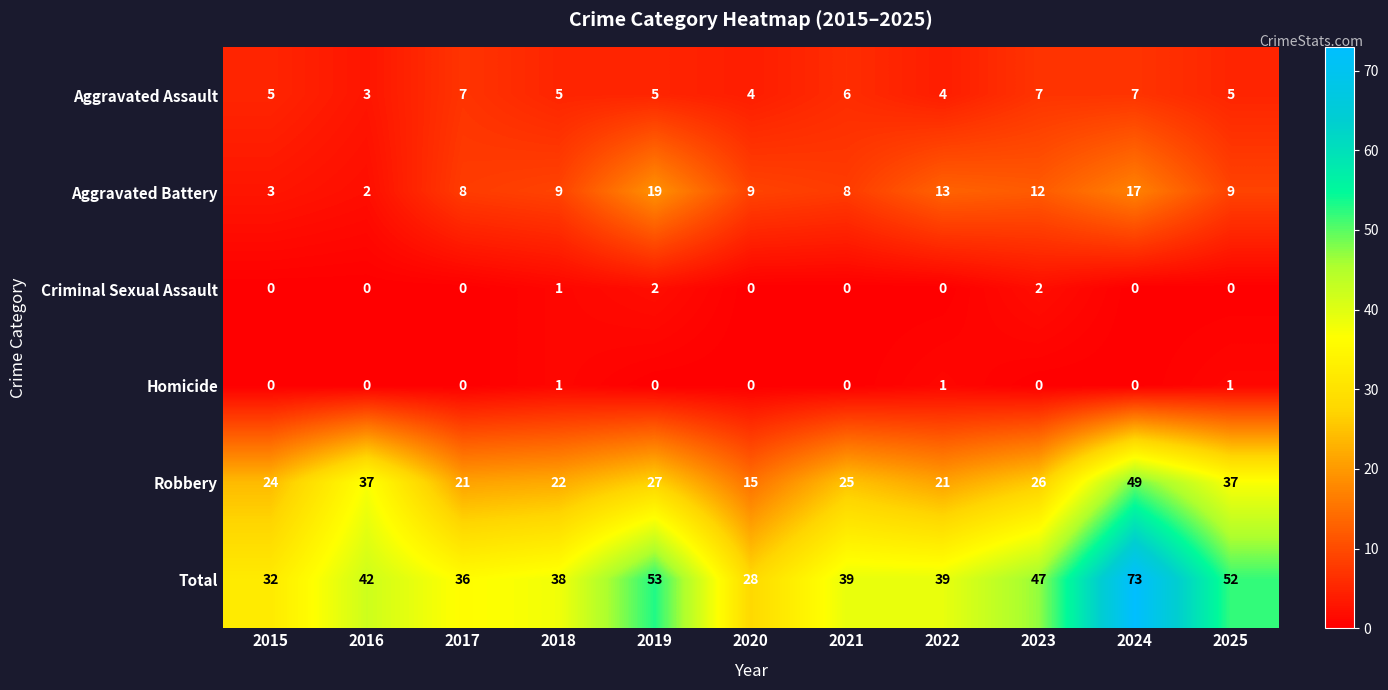

The value of Total at 2015 is 55. True or false?

False